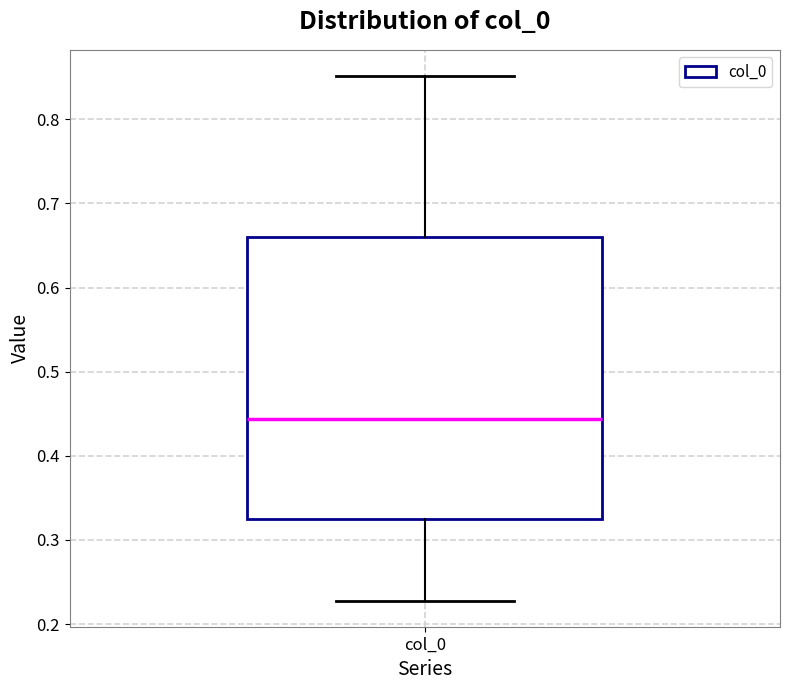

Read this box plot against the y-axis: the position of the median line, the range covered by the box, and the ends of both whiskers. The values are not printed on the chart, so give them approximately, as read against the axis.

median 0.44, box 0.32 to 0.66, whiskers 0.23 to 0.85